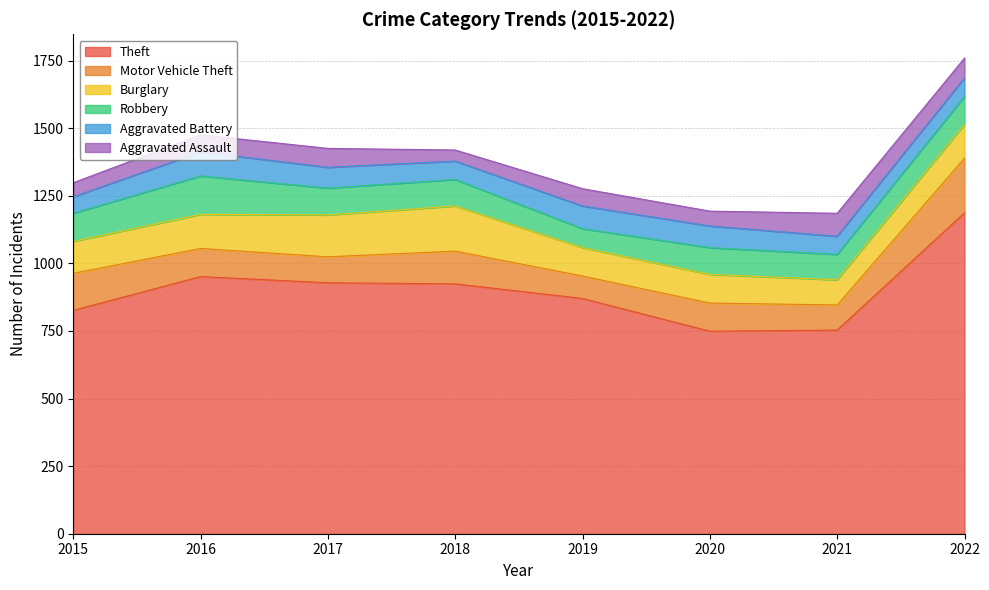

Read the Aggravated Battery value at 2018, to the nearest 10.

70